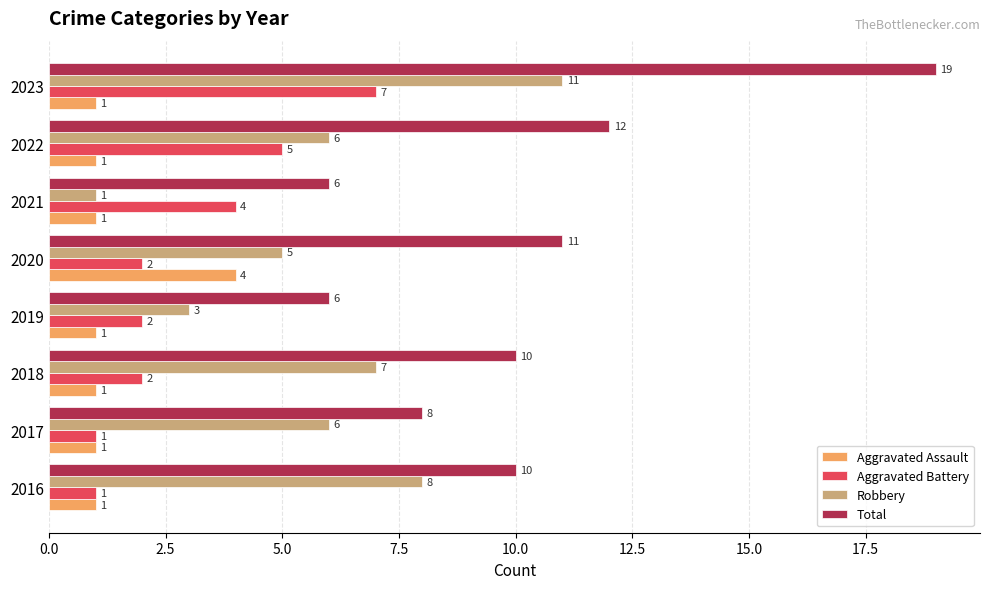

What is the total value across all series at 2023?

38